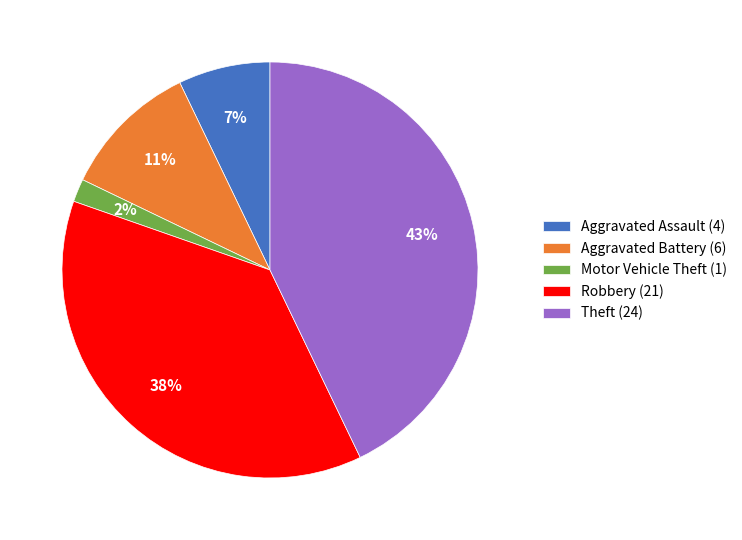

Do Motor Vehicle Theft (1) and Robbery (21) together represent more than half of the pie?

No